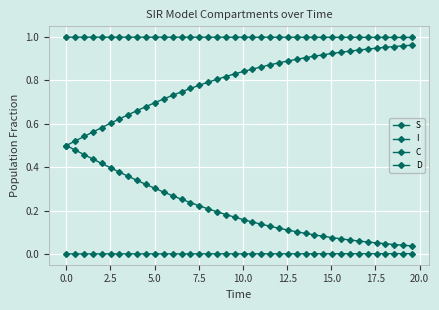

Is this an area chart (filled region under the line)?

No